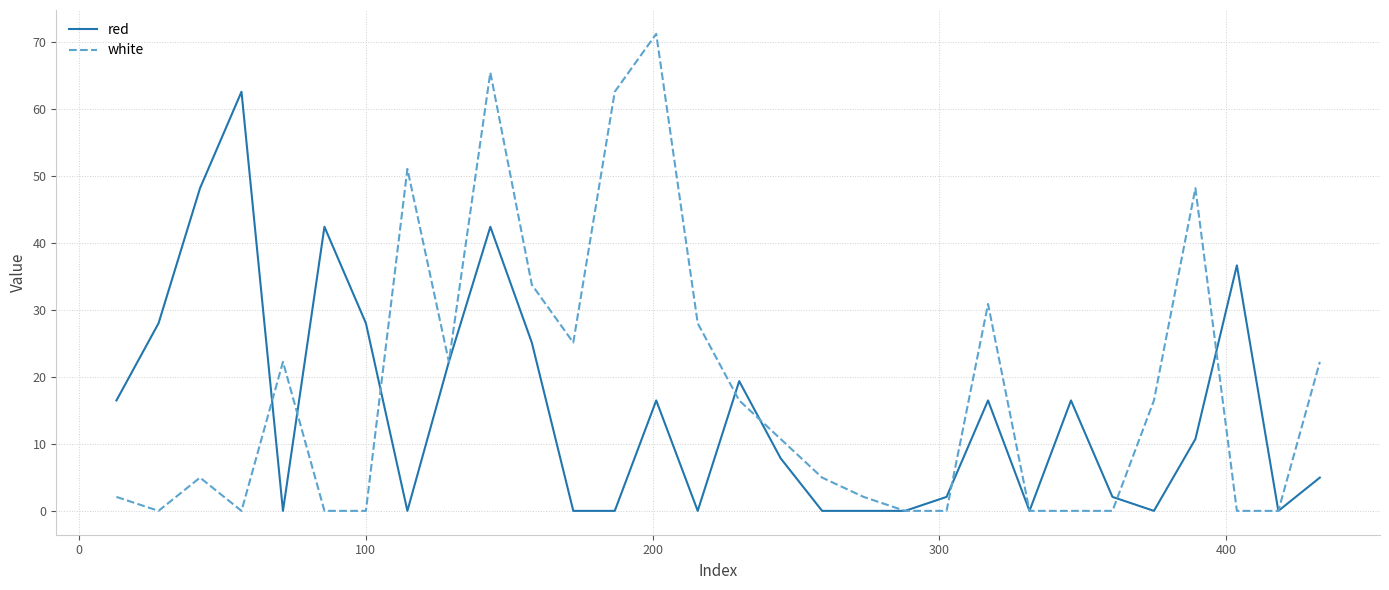

List the series in order of their peak value, lowest first.

red, white